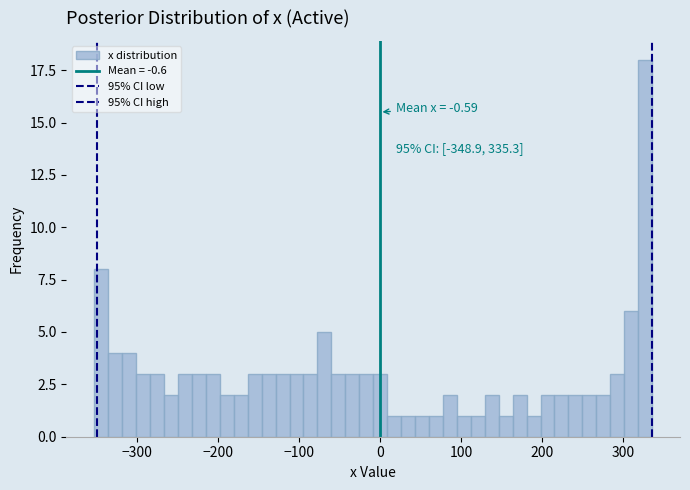

Around what value on the x-axis is the tallest bar? Give the approximate position of its centre, as read against the axis.

330